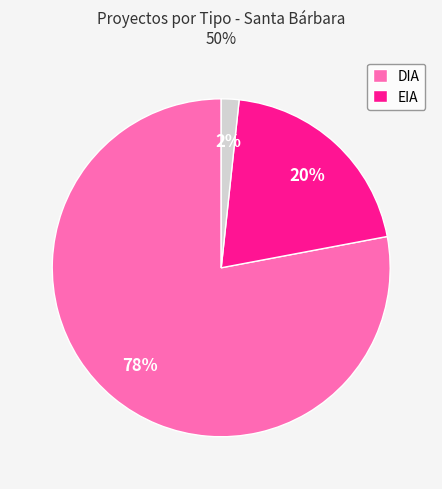

To the nearest percent, what is the average slice percentage?

33%